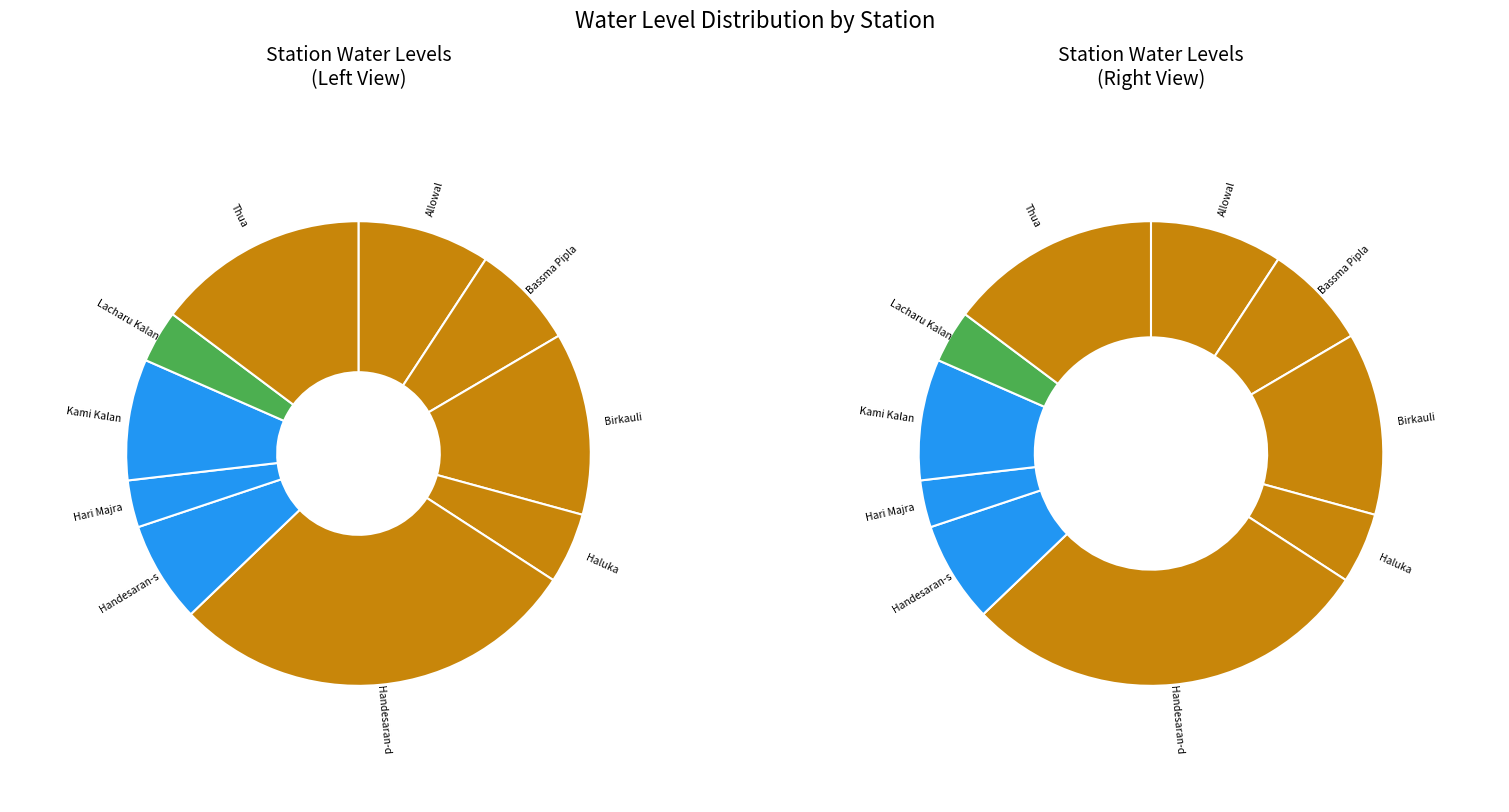

To the nearest percent, what portion does Bassma Pipla represent?

7%